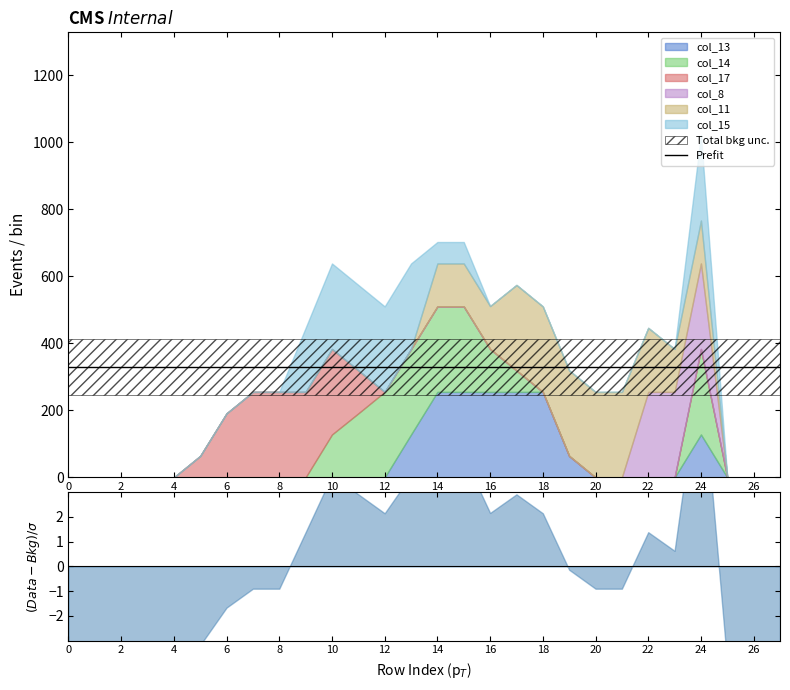

True or false: col_17 has a value of -107 at 26.

False